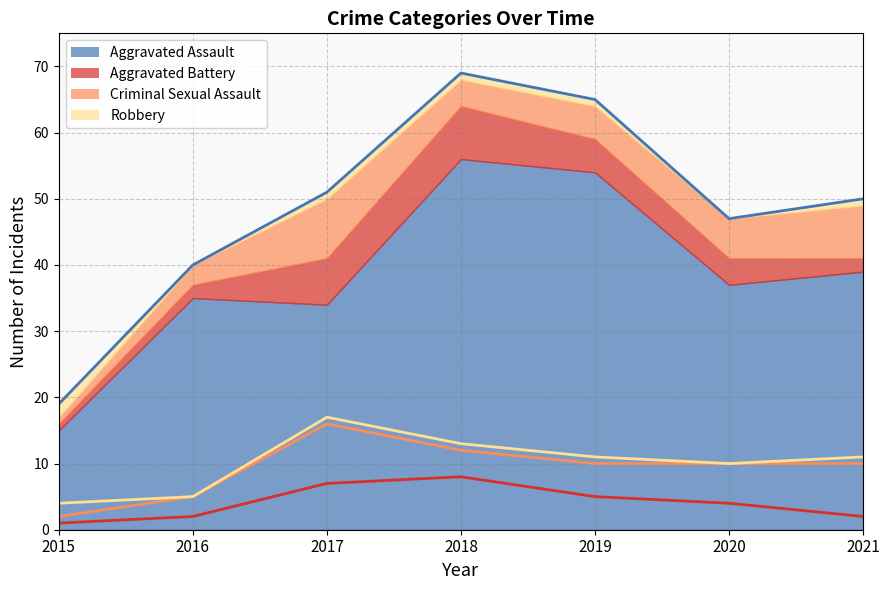

What is the difference between the highest and lowest values at 2015?

14